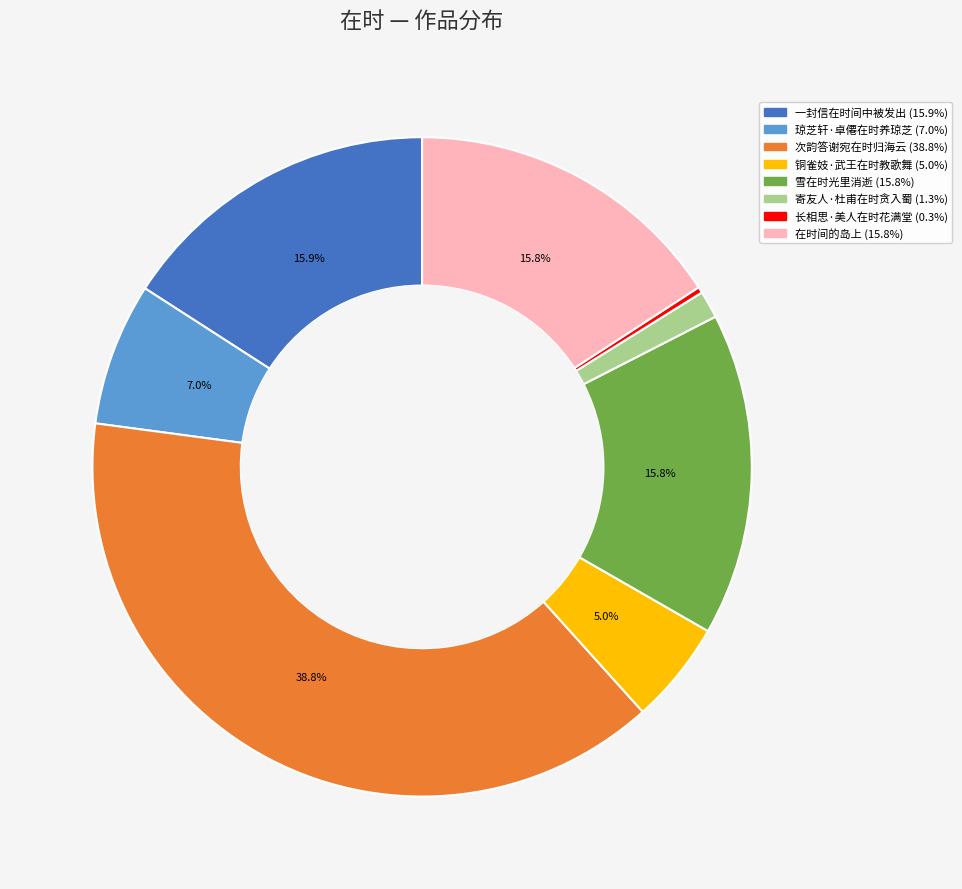

Which has a higher value, 雪在时光里消逝 or 次韵答谢宛在时归海云?

次韵答谢宛在时归海云